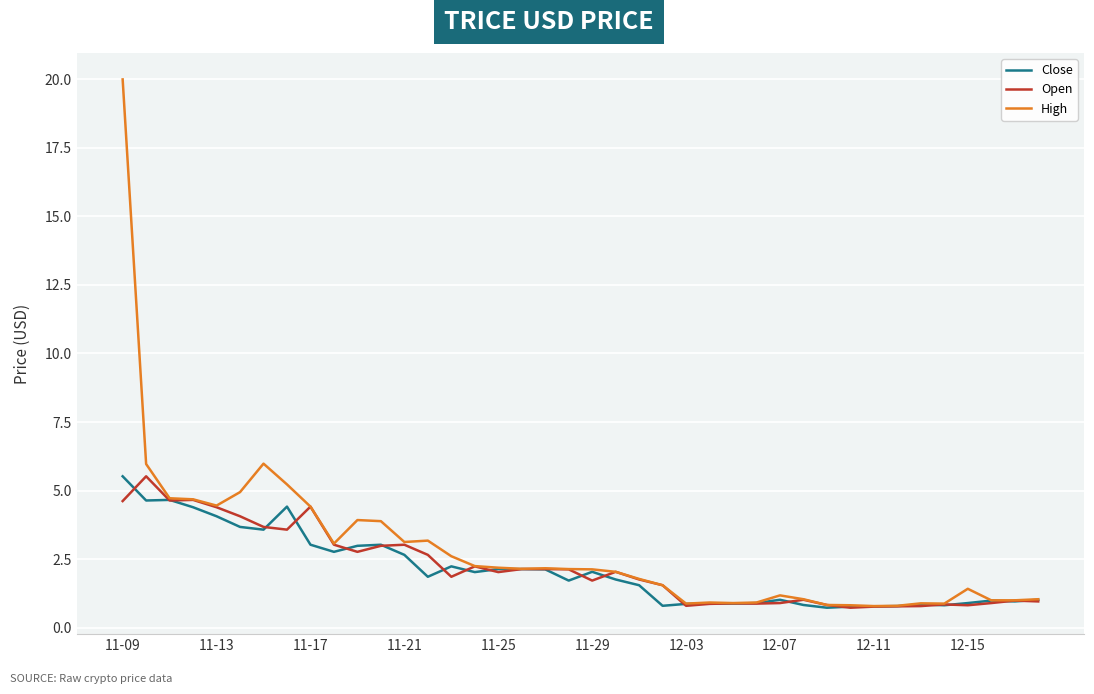

Which series has the widest spread of values?

High